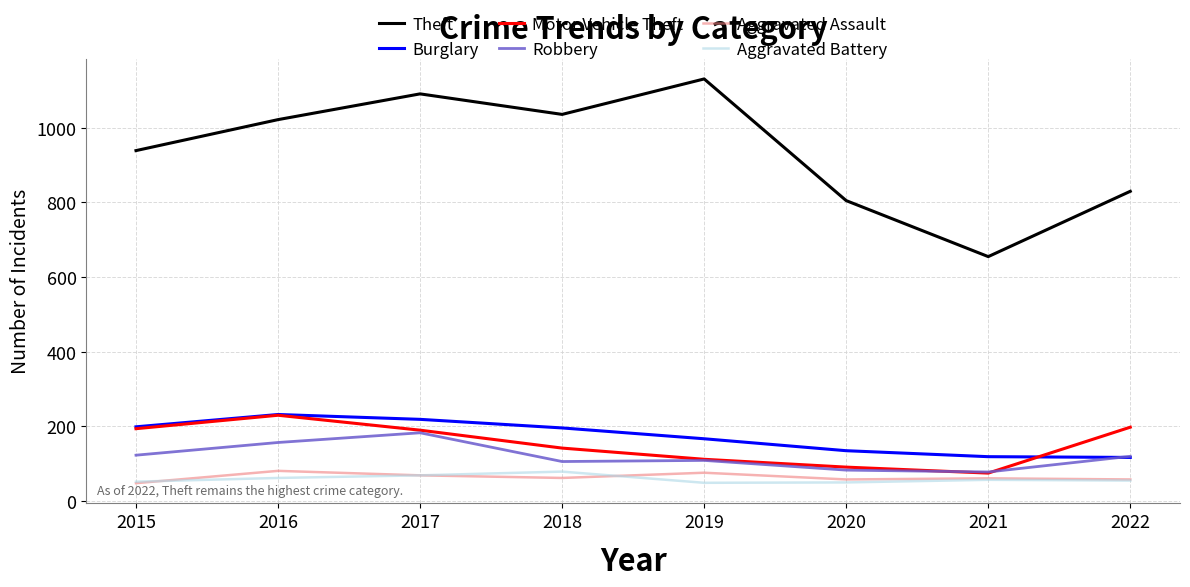

Between 2021 and 2022, which series saw the biggest shift?

Theft